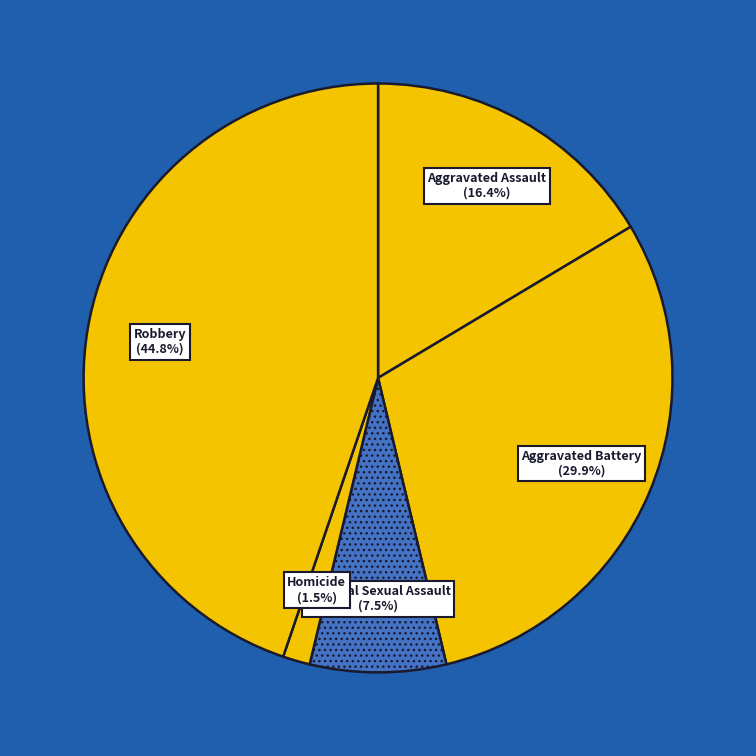

To the nearest percent, what is the average slice percentage?

20%